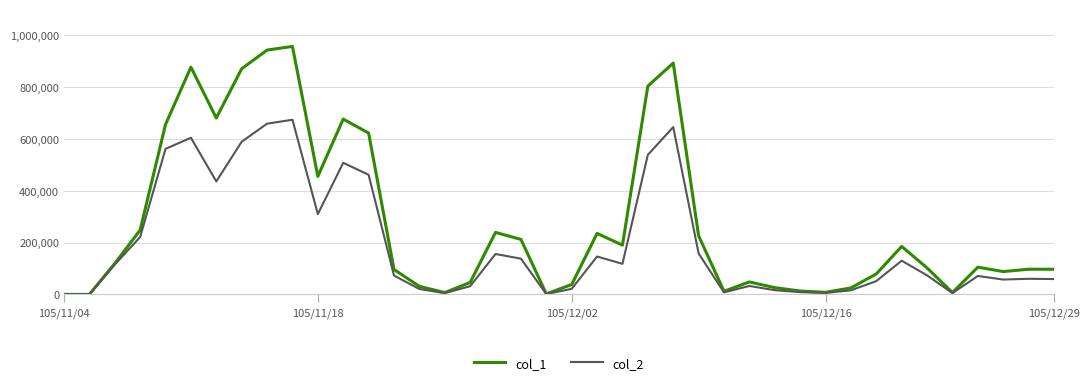

Which series has the largest total across all categories?

col_1